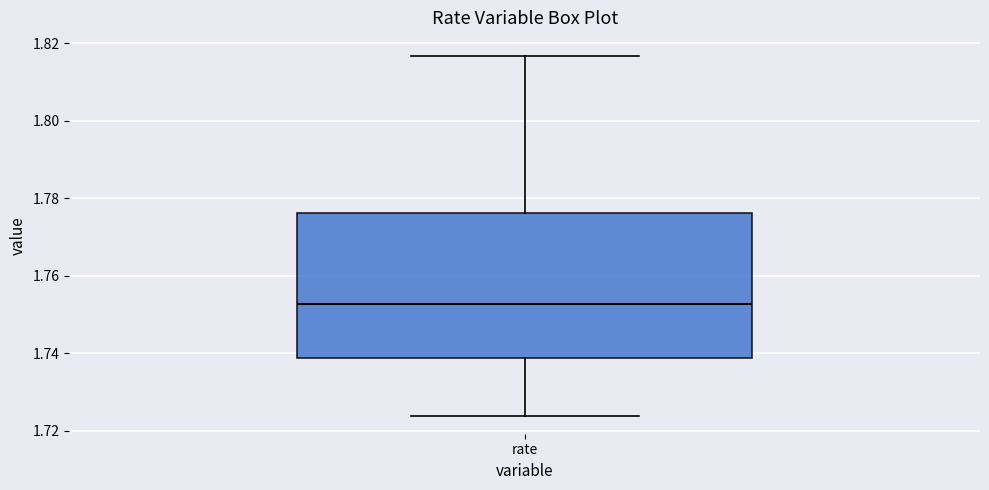

Where does the median line of the box for rate sit on the y-axis? The values are not printed on the chart, so give them approximately, as read against the axis.

1.752